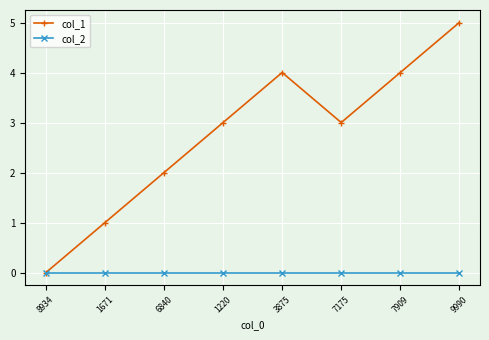

True or false: col_1 has more than 1 points higher than both neighbors.

False